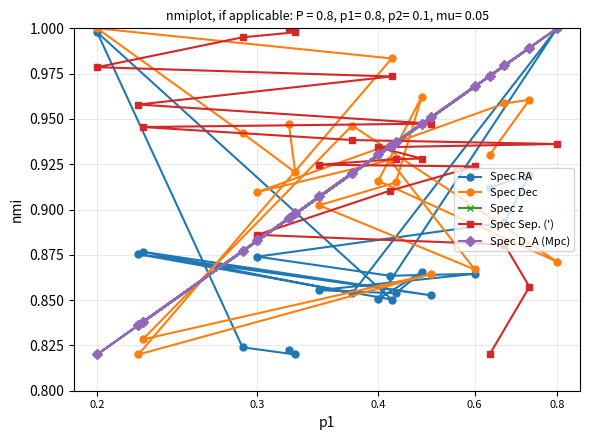

How many times do Spec RA and Spec D_A (Mpc) cross each other?

6